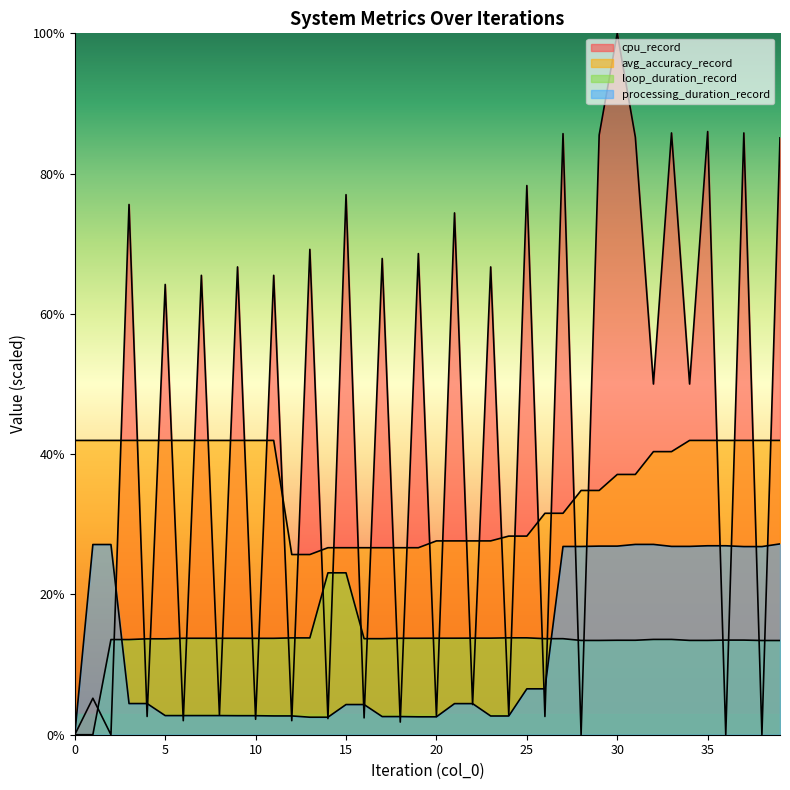

What is the greatest value displayed?

100.0